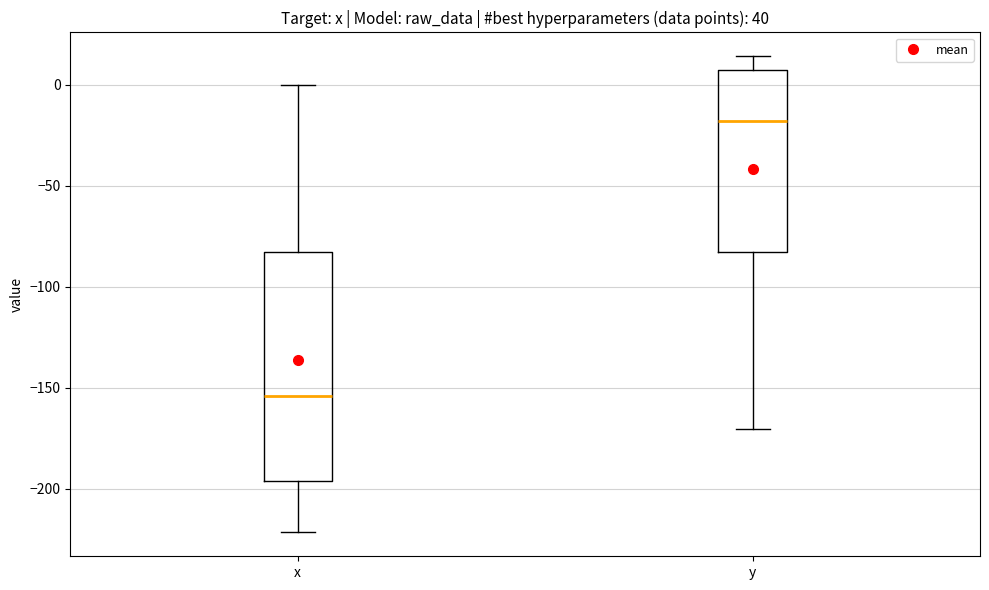

Where does the upper whisker of the box for x end on the y-axis? The values are not printed on the chart, so give them approximately, as read against the axis.

0